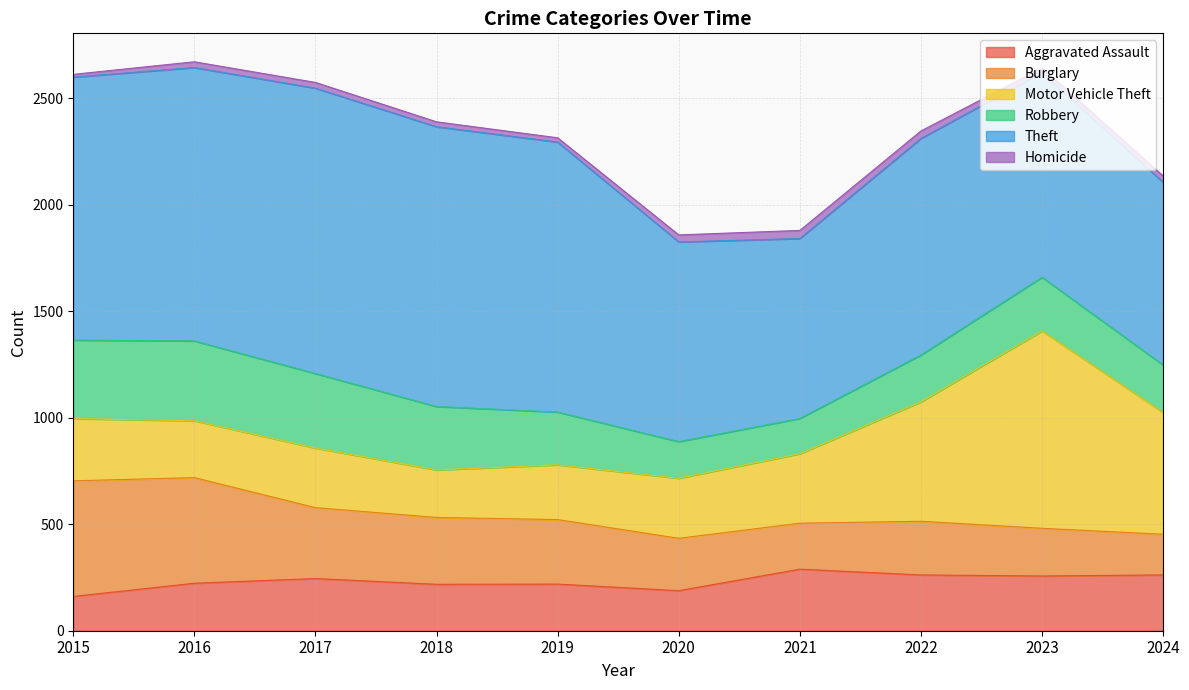

Reading left to right, extract all data points from this chart.

Aggravated Assault: 2015=161	2016=223	2017=245	2018=218	2019=219	2020=188	2021=289	2022=262	2023=257	2024=262
Burglary: 2015=543	2016=496	2017=333	2018=314	2019=303	2020=246	2021=216	2022=252	2023=224	2024=191
Motor Vehicle Theft: 2015=292	2016=267	2017=280	2018=223	2019=257	2020=282	2021=326	2022=561	2023=927	2024=572
Robbery: 2015=369	2016=375	2017=350	2018=298	2019=248	2020=172	2021=166	2022=220	2023=252	2024=223
Theft: 2015=1235	2016=1284	2017=1340	2018=1314	2019=1268	2020=938	2021=845	2022=1017	2023=961	2024=858
Homicide: 2015=13	2016=27	2017=27	2018=23	2019=20	2020=33	2021=38	2022=35	2023=22	2024=30